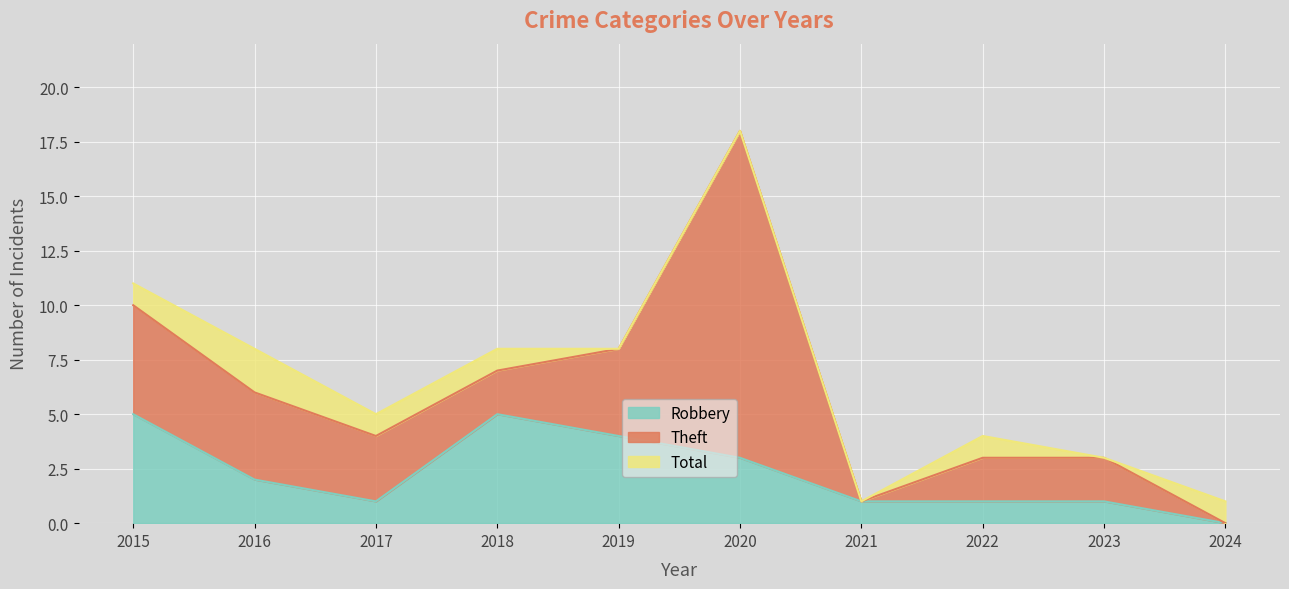

What are all the series names shown in the legend?

Robbery, Theft, Total